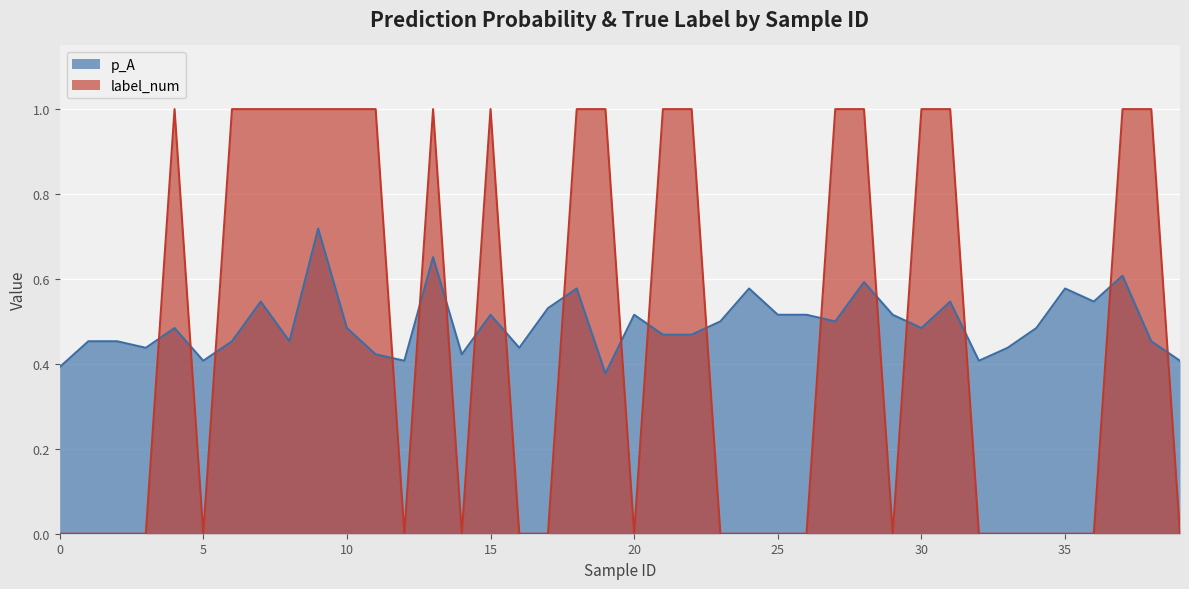

Which series has the widest spread of values?

label_num